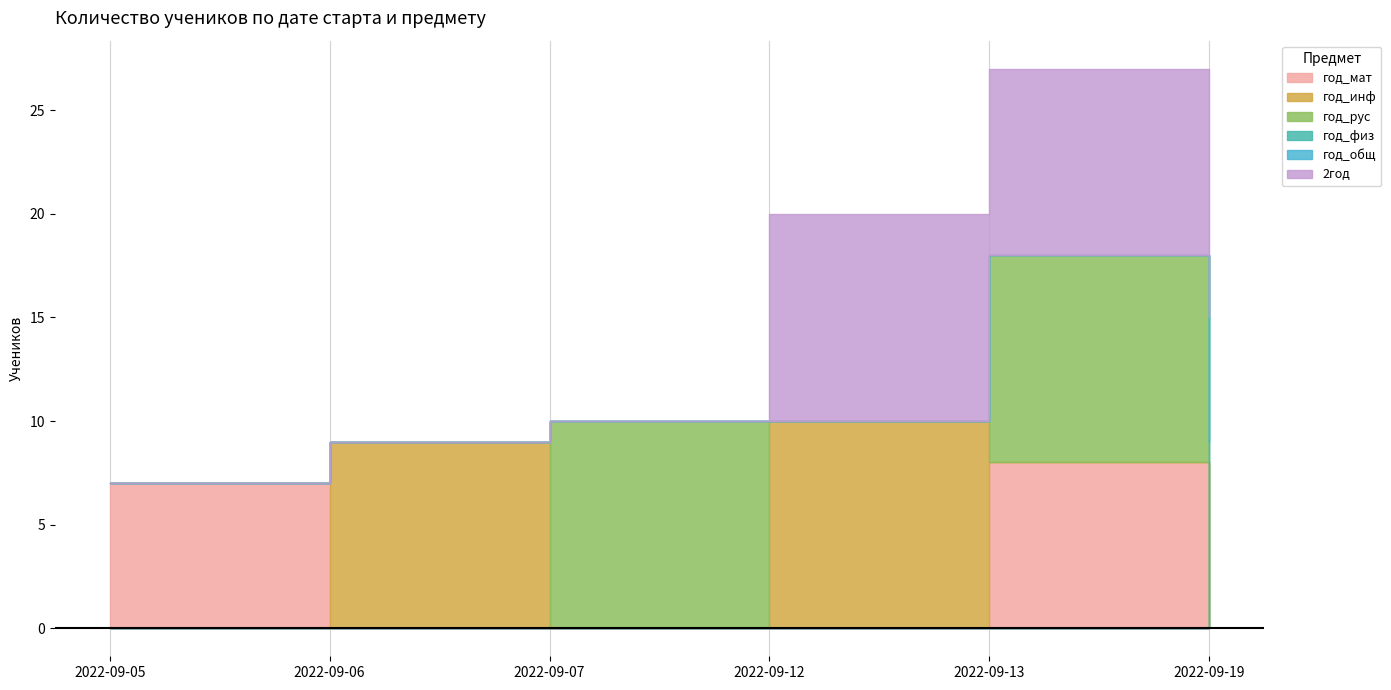

Reading left to right, transcribe all the data shown in this chart.

год_мат: 7	0	0	0	8	0
год_инф: 0	9	0	10	0	0
год_рус: 0	0	10	0	10	0
год_физ: 0	0	0	0	0	9
год_общ: 0	0	0	0	0	6
2год: 0	0	0	10	9	0